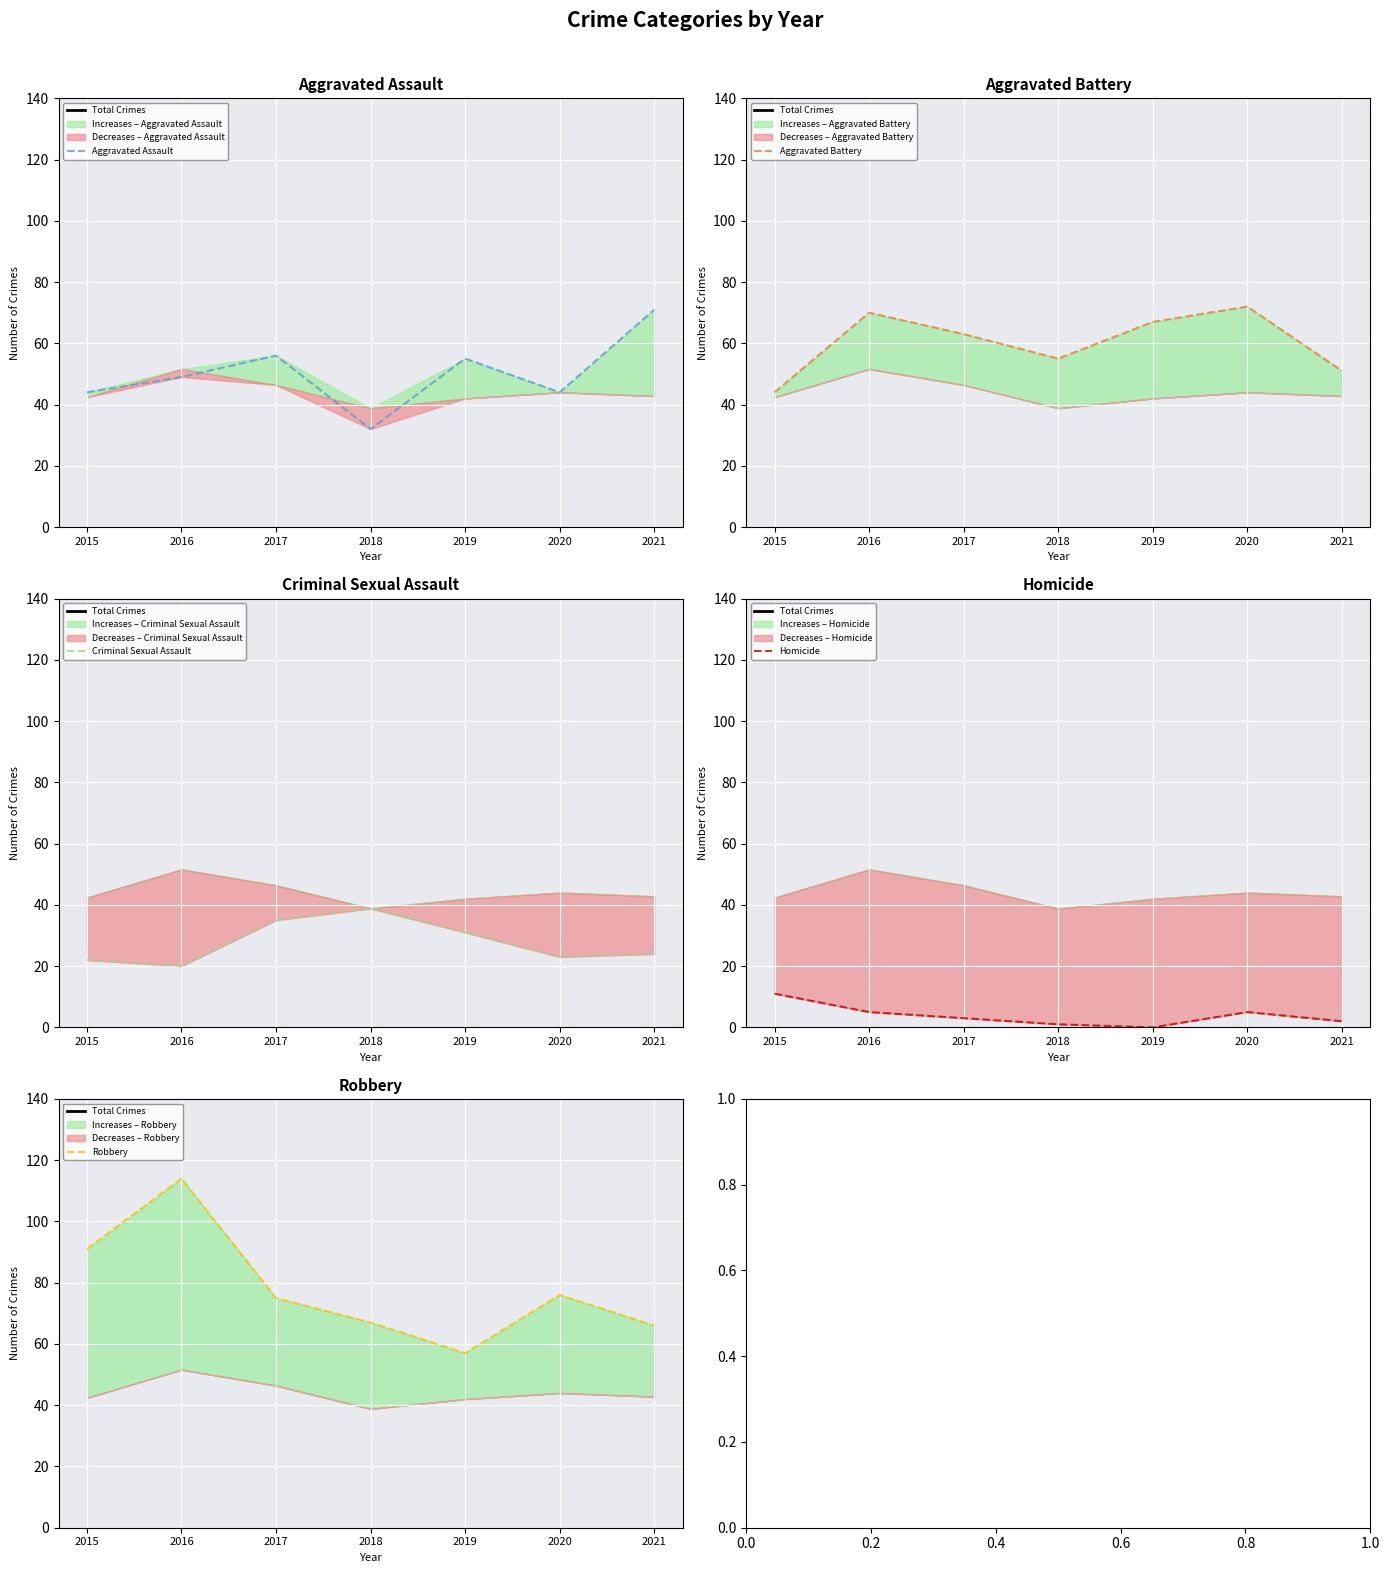

Between 2016 and 2017, which is larger?

2016